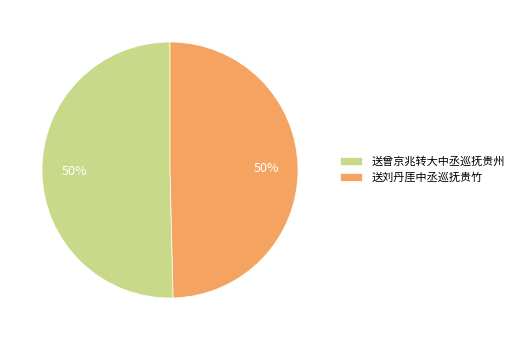

To the nearest percent, what is the average slice percentage?

50%